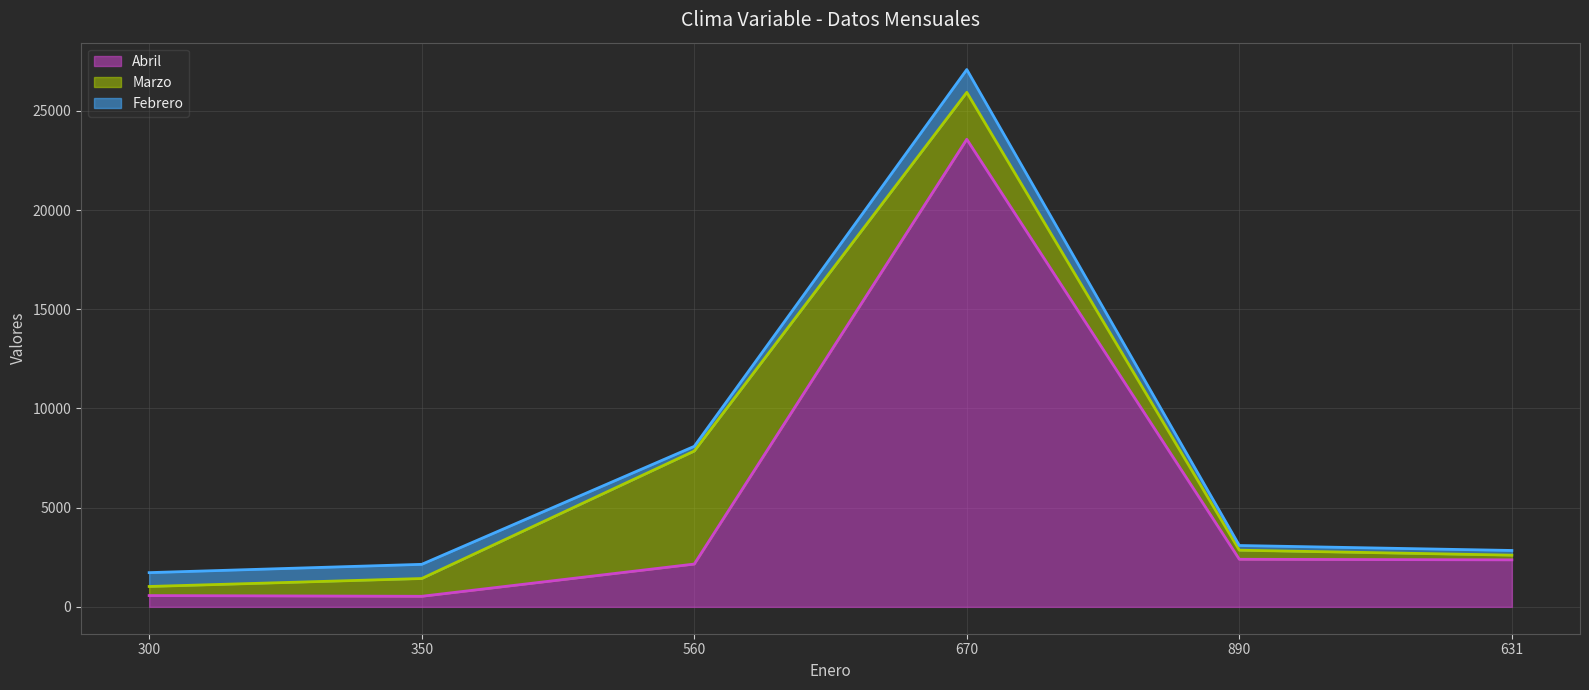

What is the label of the 2nd point from the right?

890